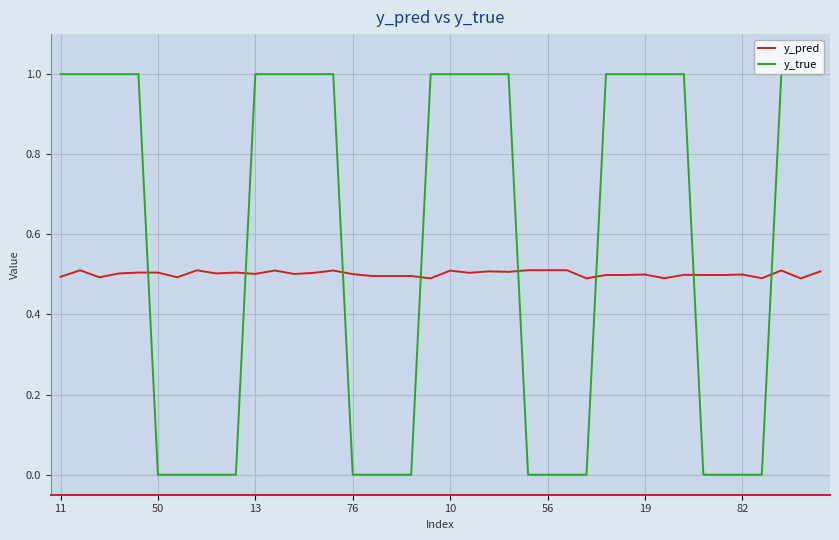

Count the y_true values in the range 0 to 1.

40